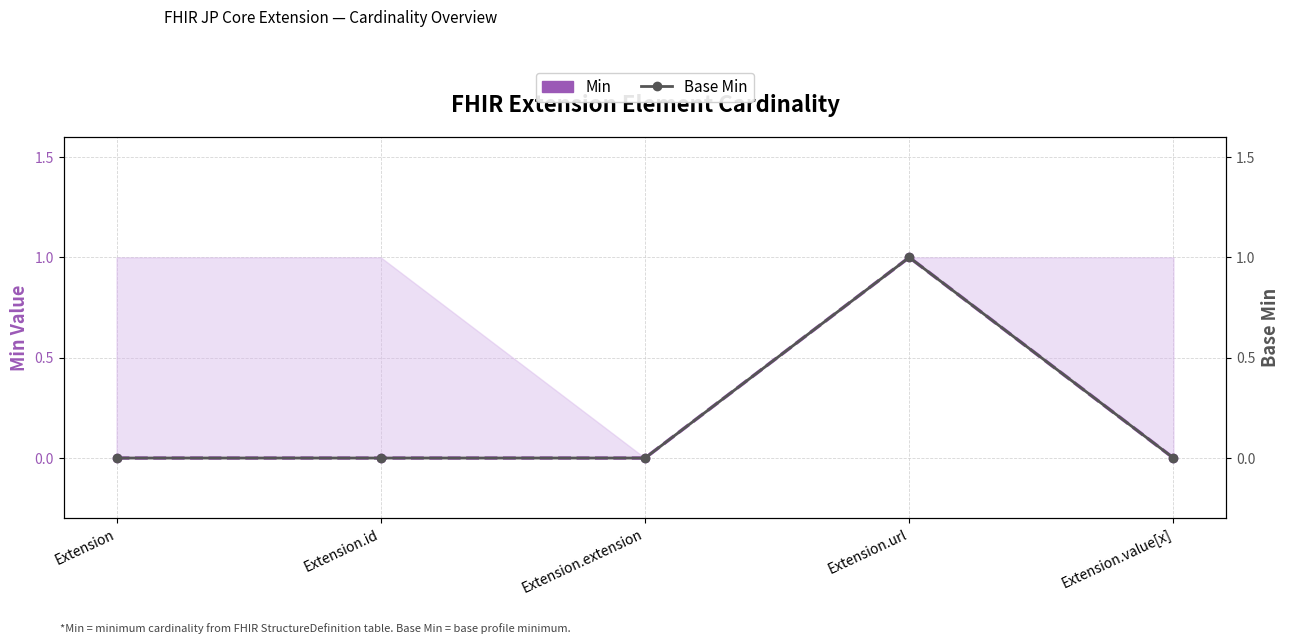

Rank the categories by Min value from highest to lowest.

Extension.url, Extension, Extension.id, Extension.extension, Extension.value[x]